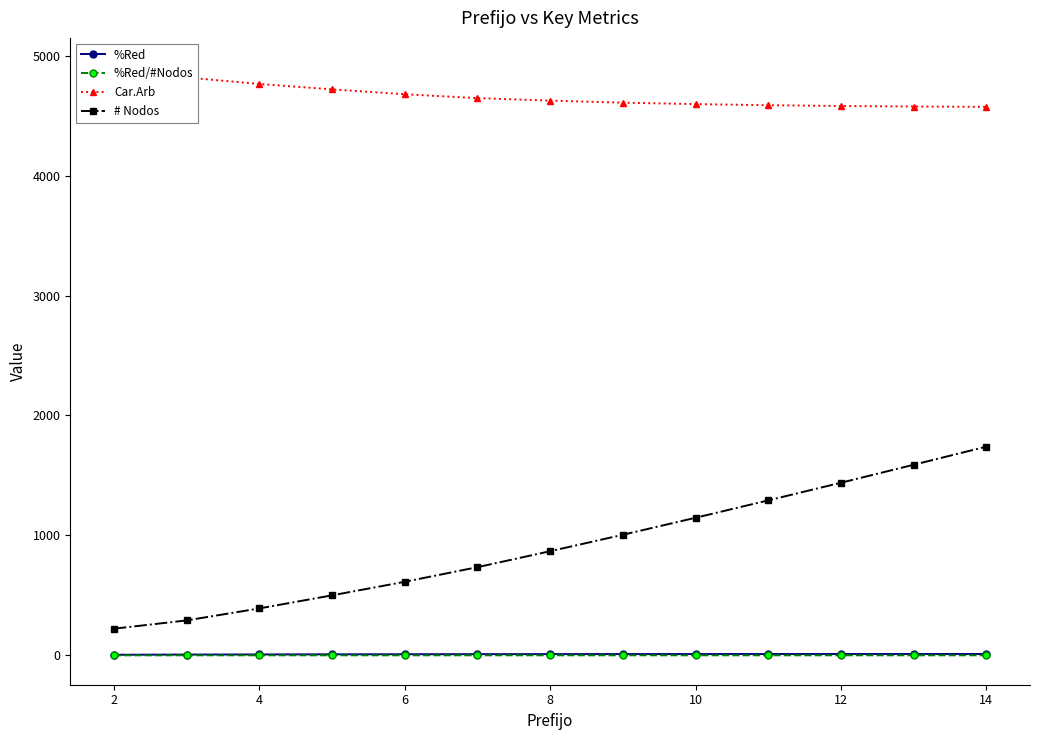

True or false: %Red and # Nodos intersect in this chart.

False